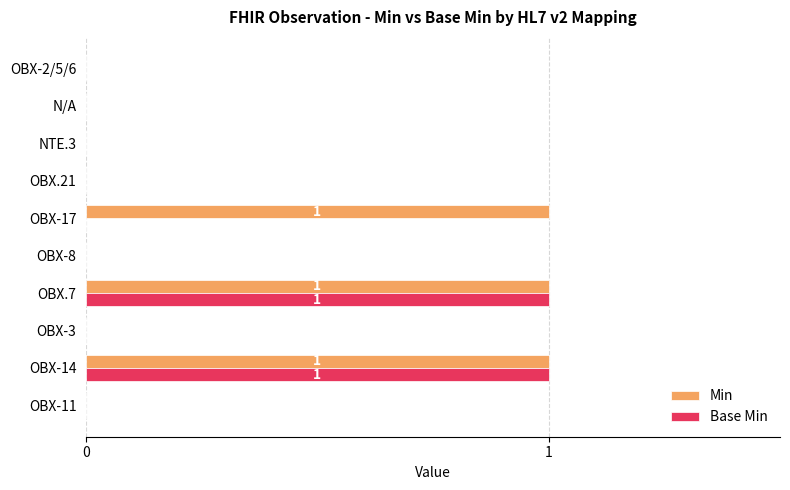

Between OBX-11 and OBX-17, which series saw the biggest shift?

Min